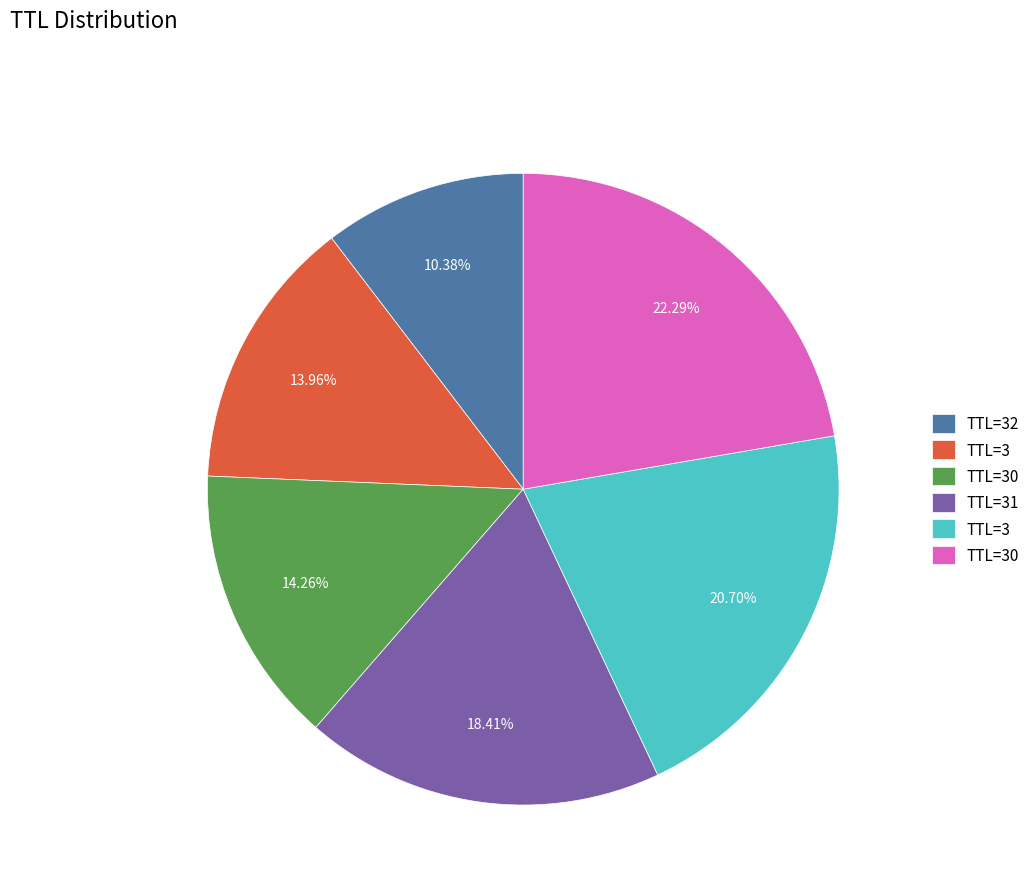

Does any single category account for the majority?

No